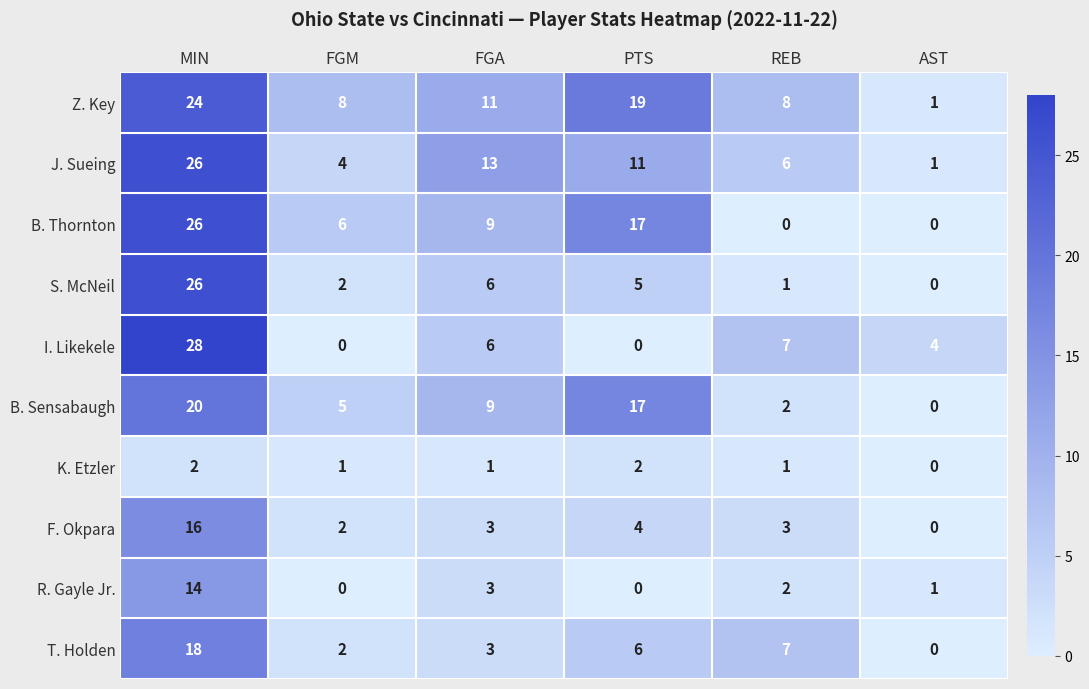

Count the Z. Key values in the range 8 to 19.

4